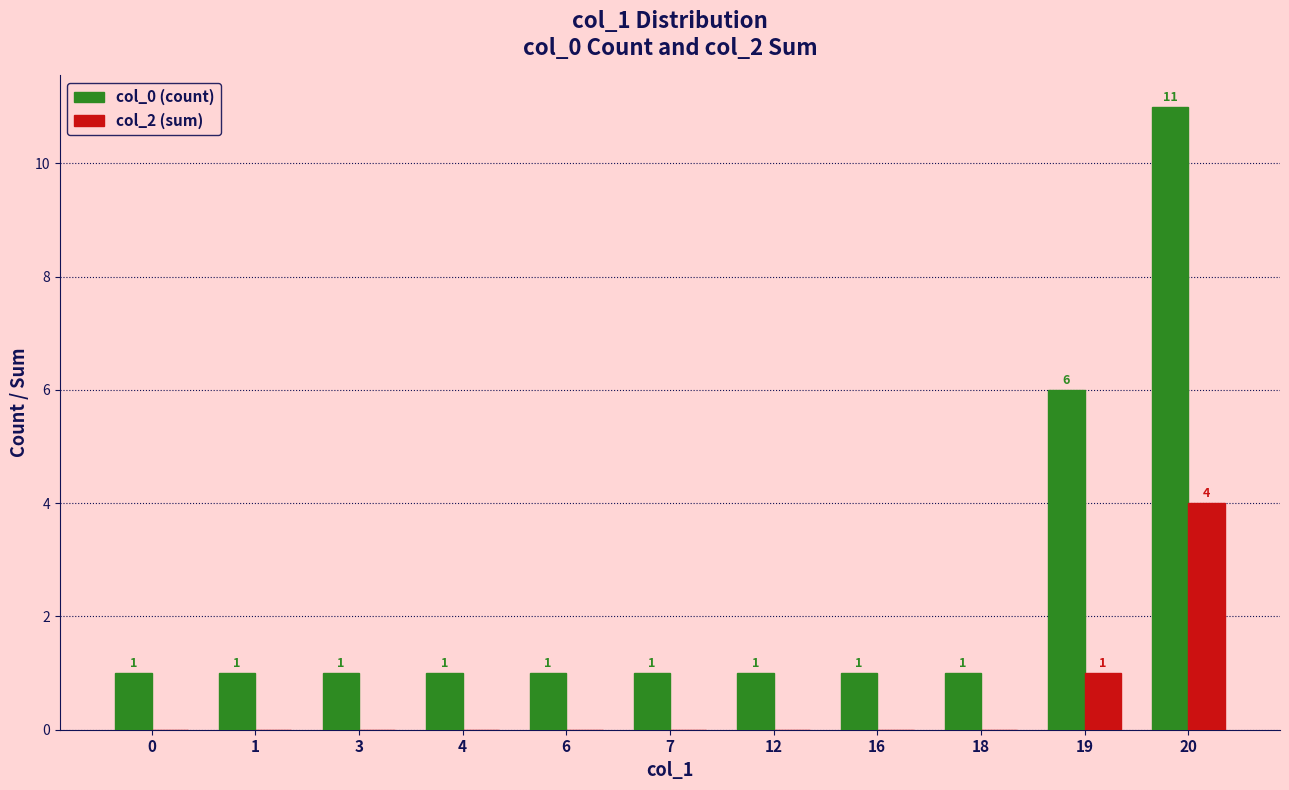

At which category is the sum across all series the highest?

20